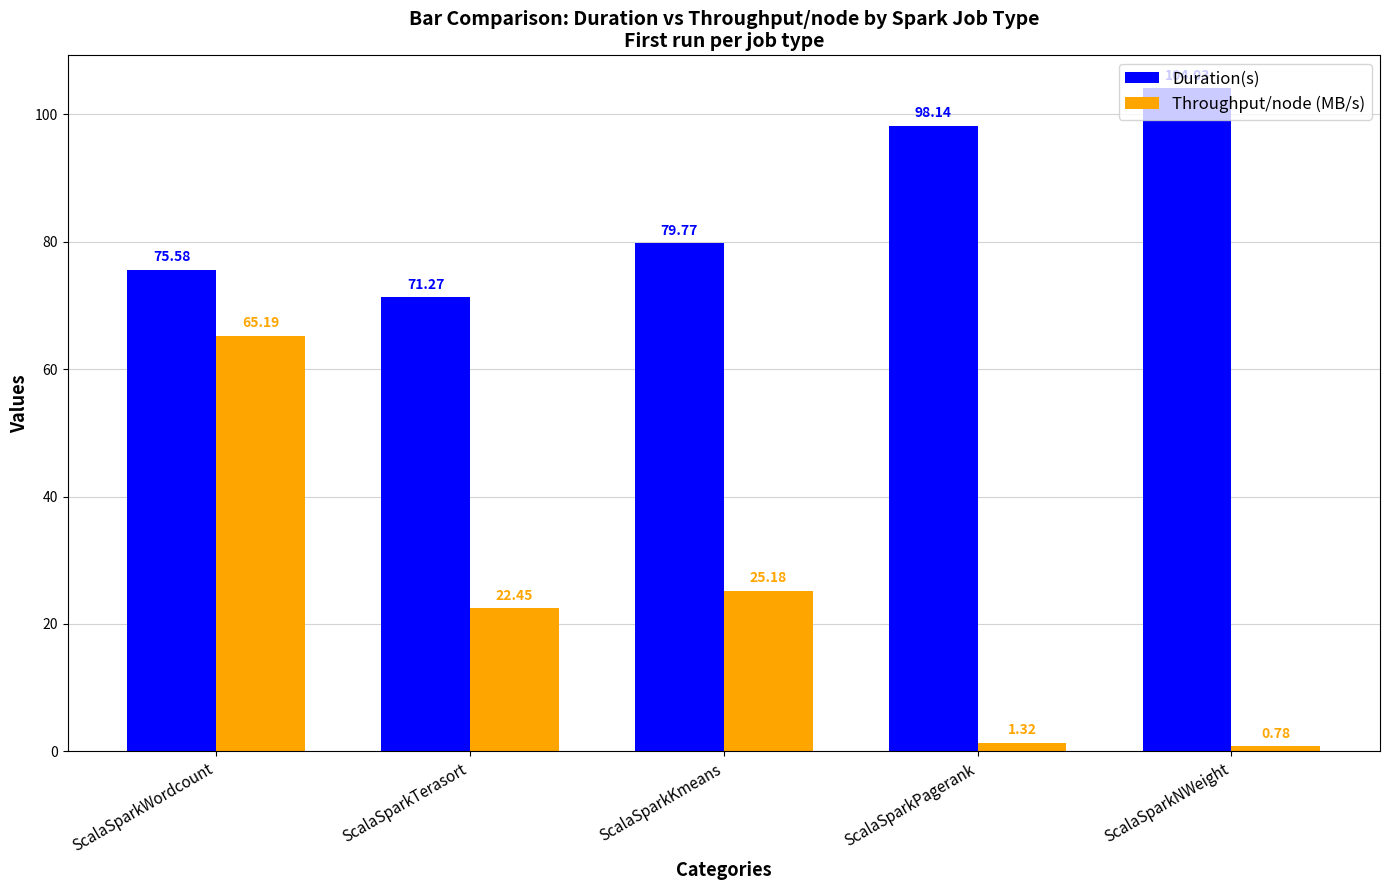

What is the total value across all series at ScalaSparkTerasort?

93.7